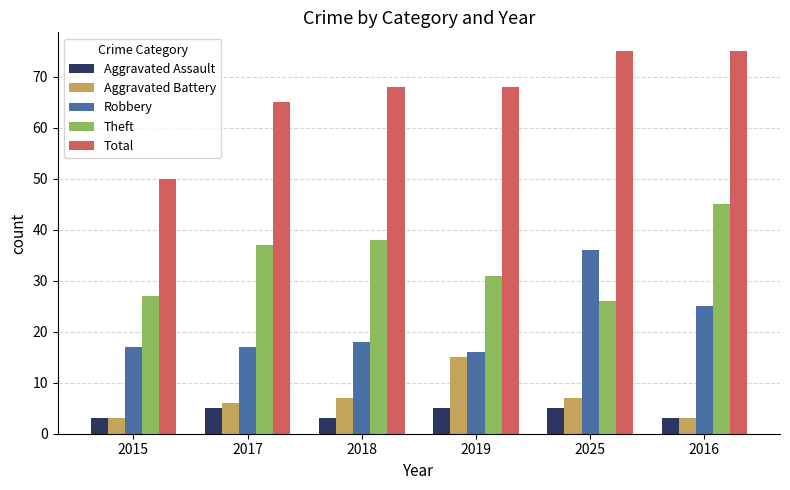

What are all the series names shown in the legend?

Aggravated Assault, Aggravated Battery, Robbery, Theft, Total